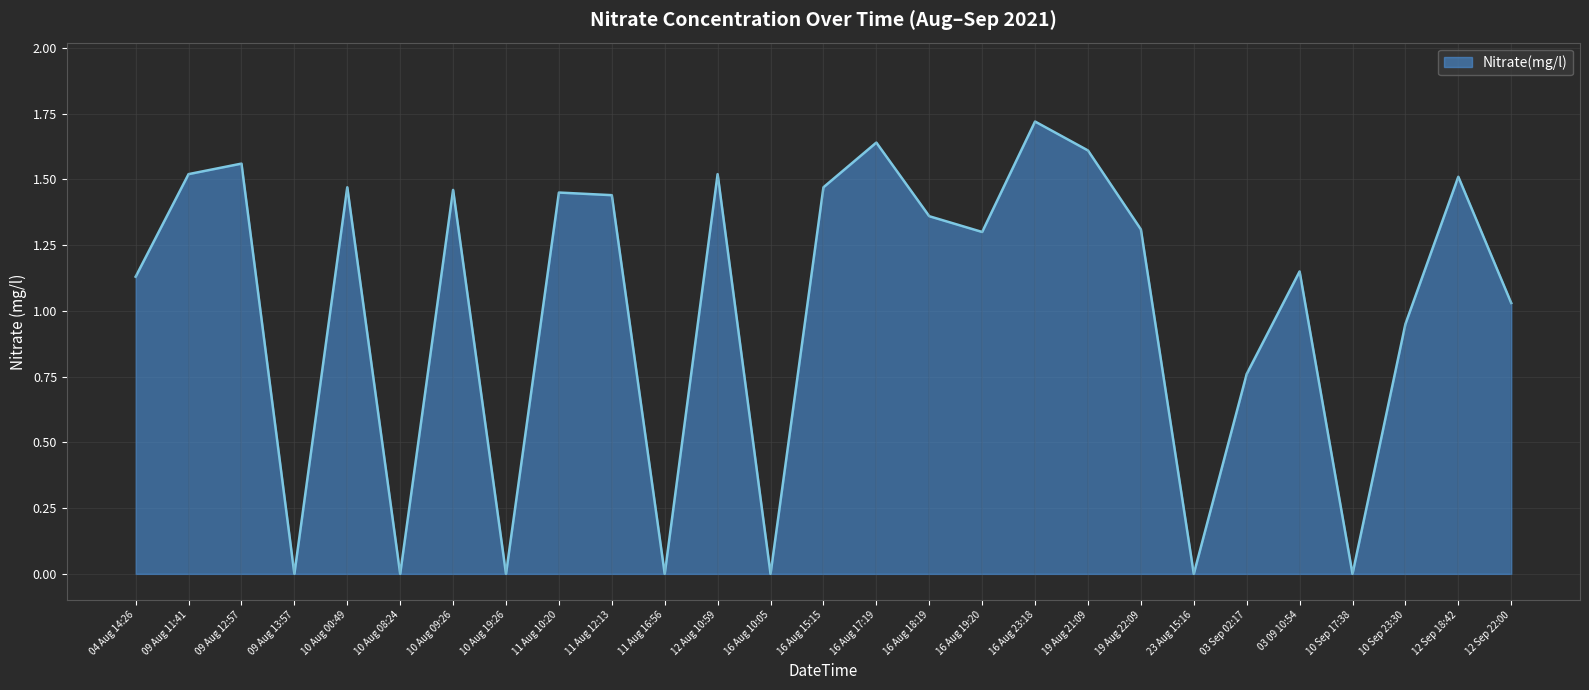

Is it true that the value at 16 Aug 17:19 is 2.9?

False